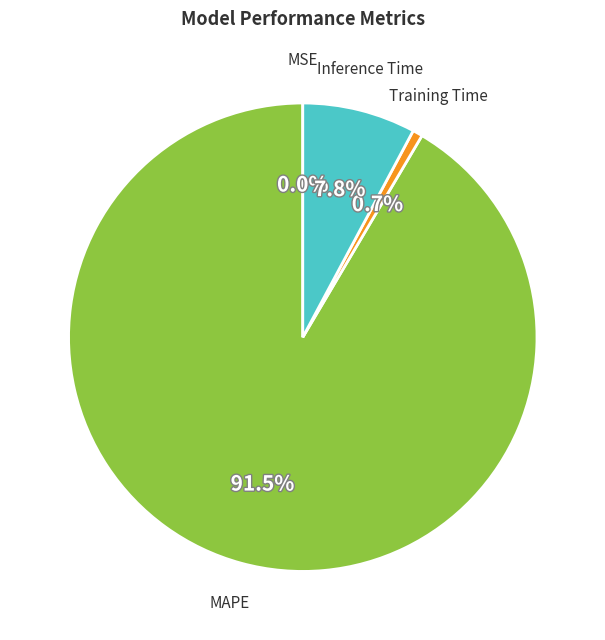

Is MAPE the majority of the pie?

Yes